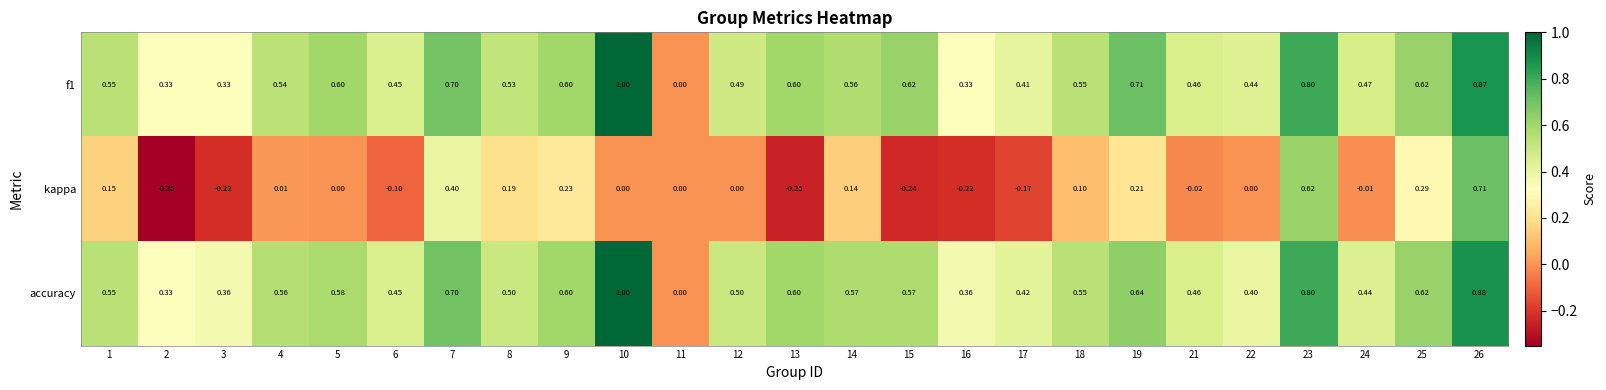

Which series changed the most between 1 and 16?

kappa